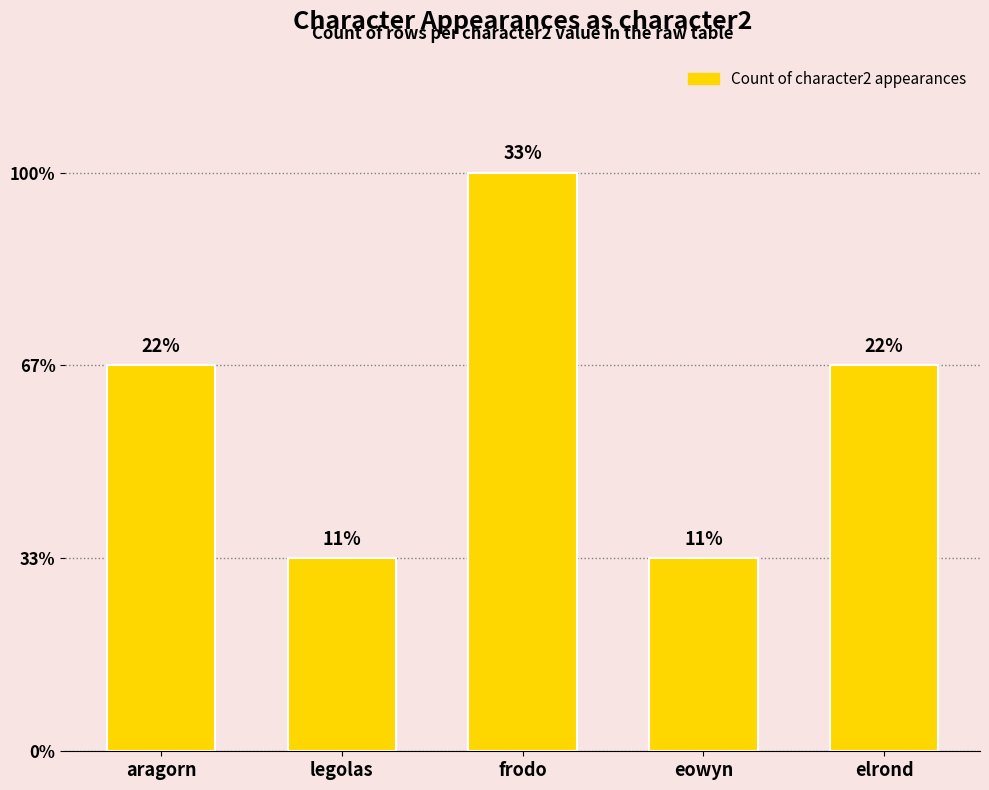

Are the bars horizontal?

No